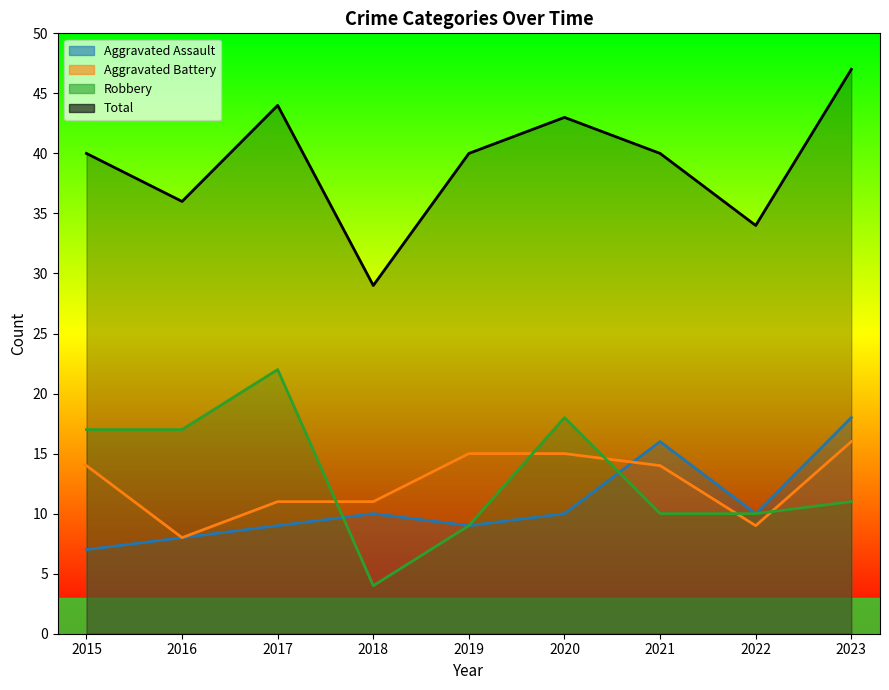

Between which two adjacent categories do Aggravated Assault and Aggravated Battery first intersect?

2020 and 2021